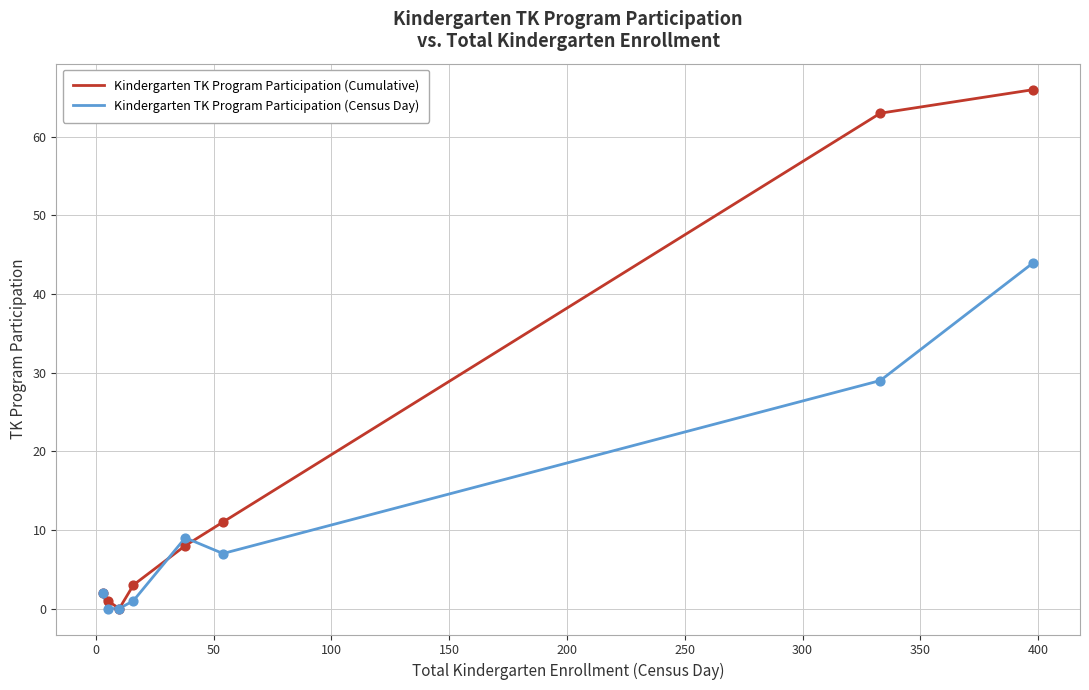

Which series has the largest total across all categories?

Kindergarten TK Program Participation (Cumulative)